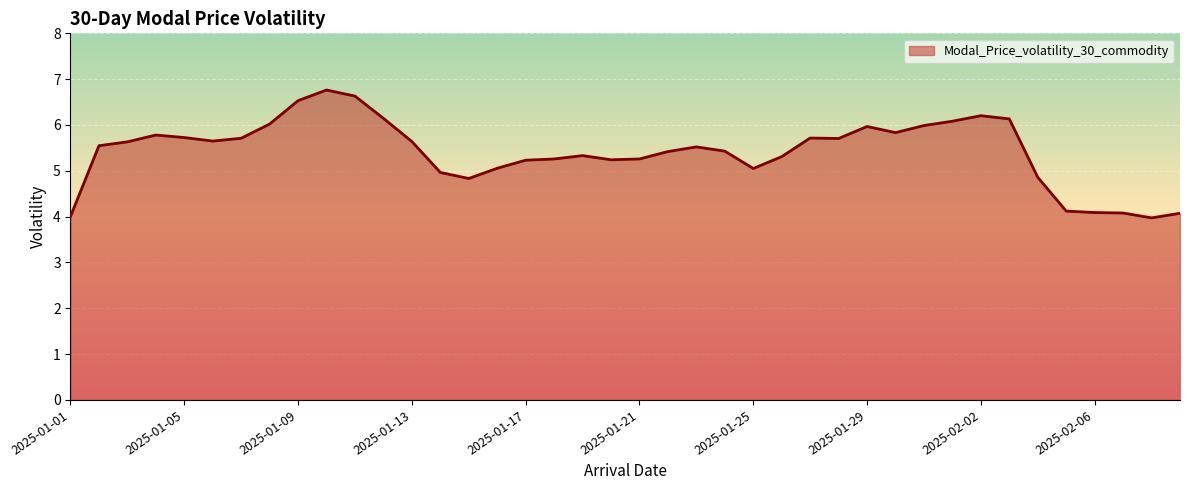

What is the greatest value displayed?

6.8